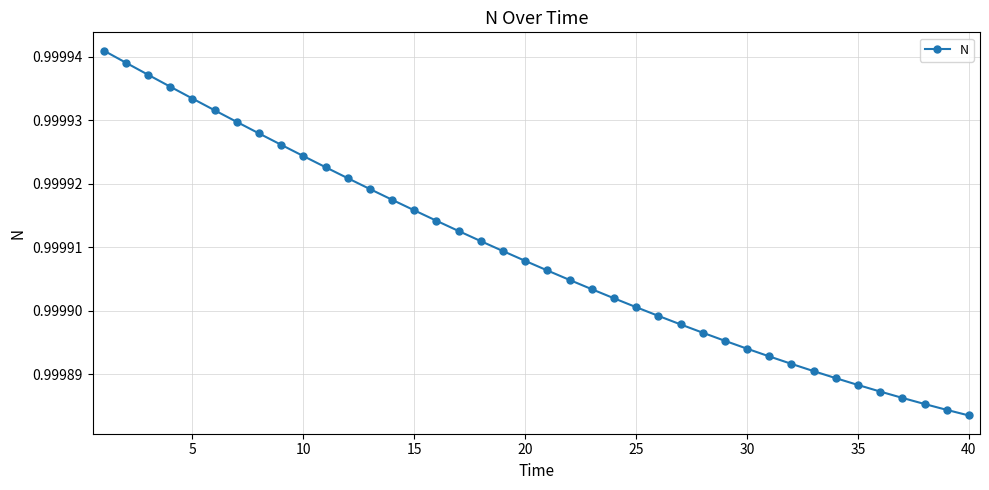

Count the values in the range 0 to 1.

40